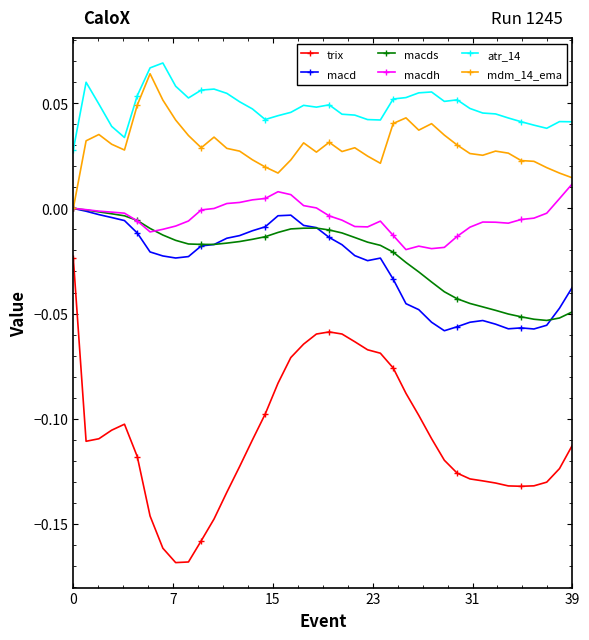

True or false: mdm_14_ema and trix cross at least once.

False